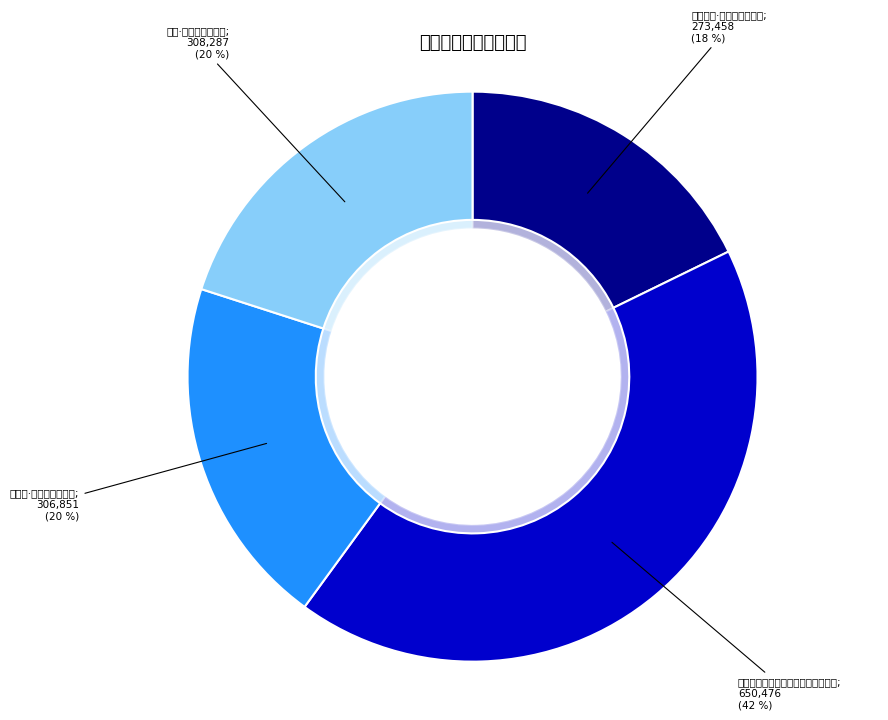

How many slices are in this pie chart?

4